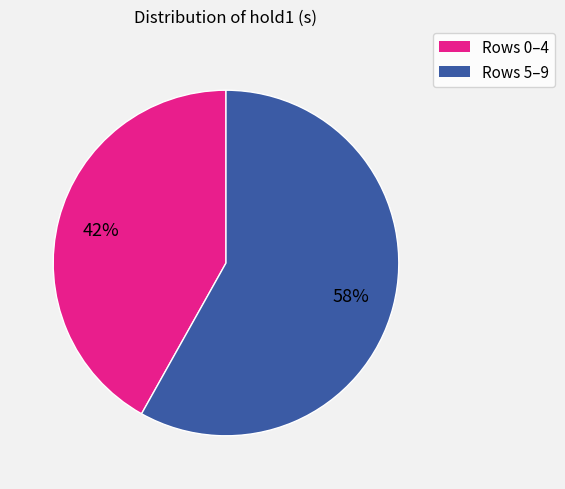

True or false: Rows 5–9 accounts for 58% of the total.

True